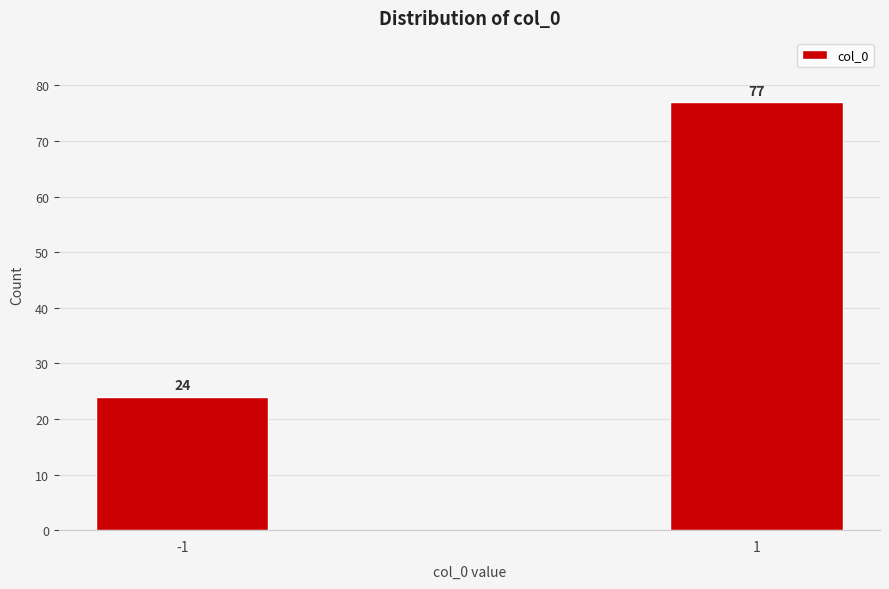

Reading left to right, transcribe all the data shown in this chart.

-1=24	1=77